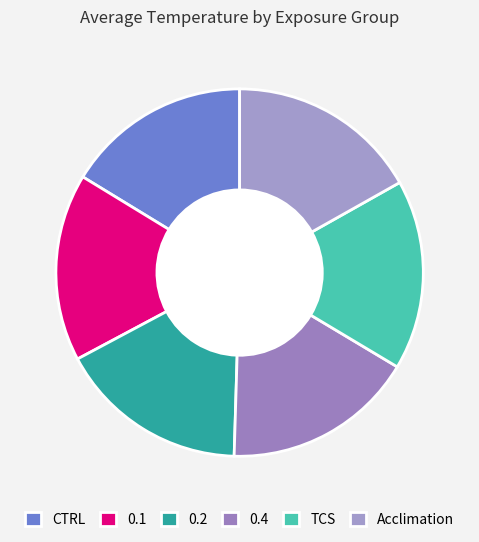

Is there any slice that represents more than half of the pie?

No